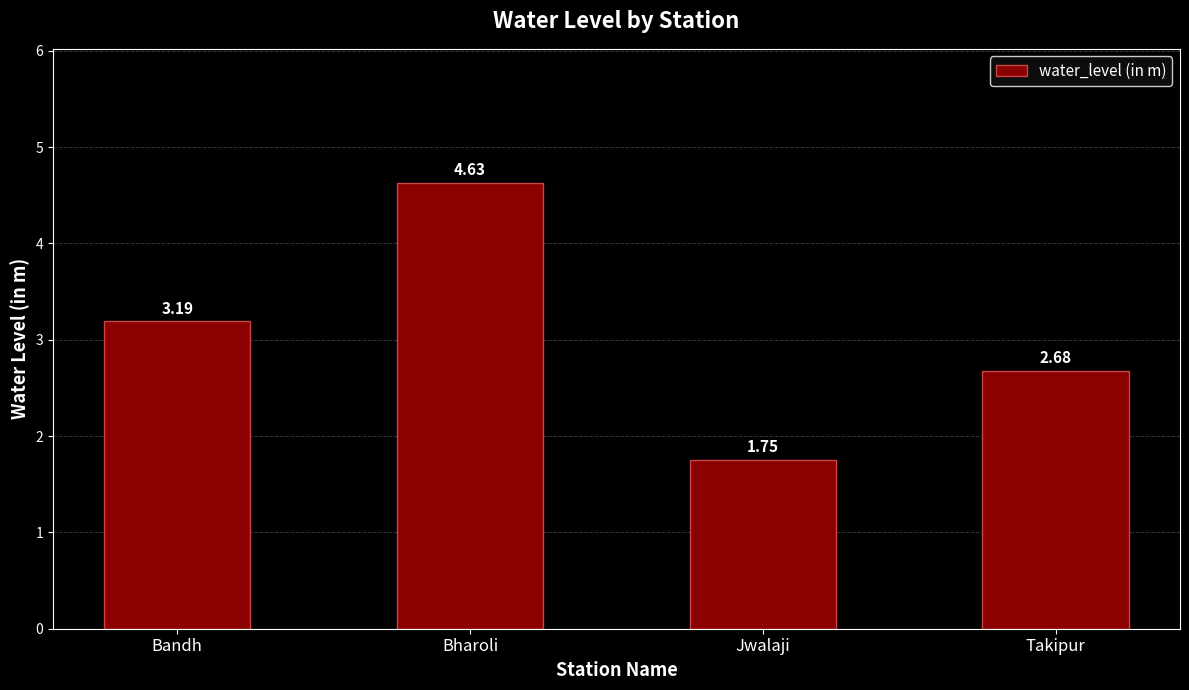

Where does the data first go above 3?

Bandh